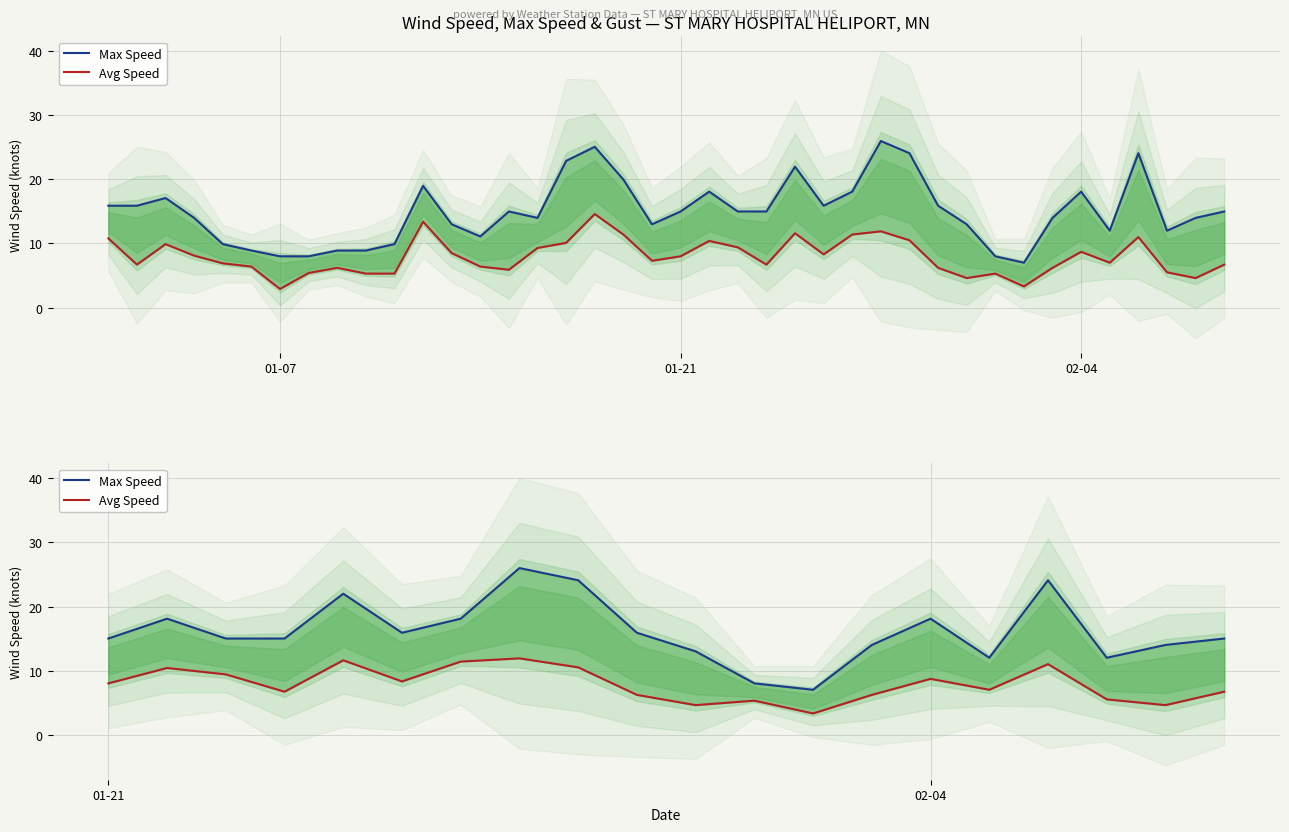

At which label does Max Speed first exceed 15?

01-21